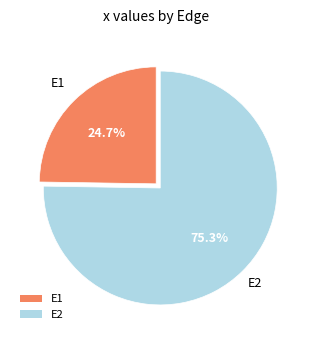

Rank the categories by value from highest to lowest.

E2, E1